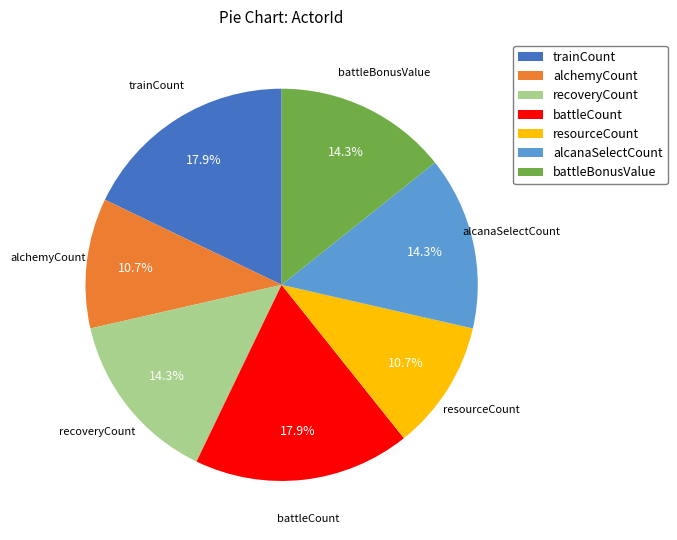

How many segments does this pie chart have?

7